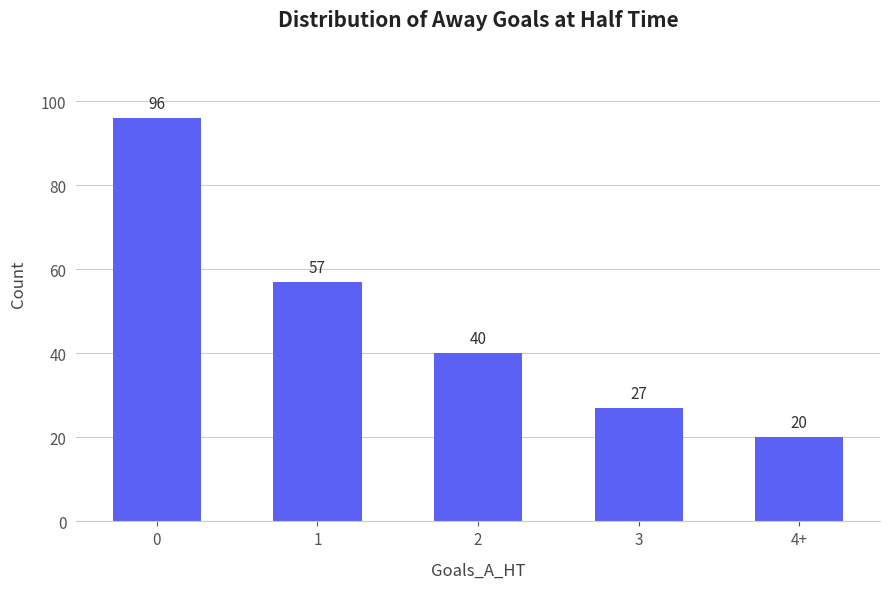

Reading left to right, extract all data points from this chart.

96	57	40	27	20